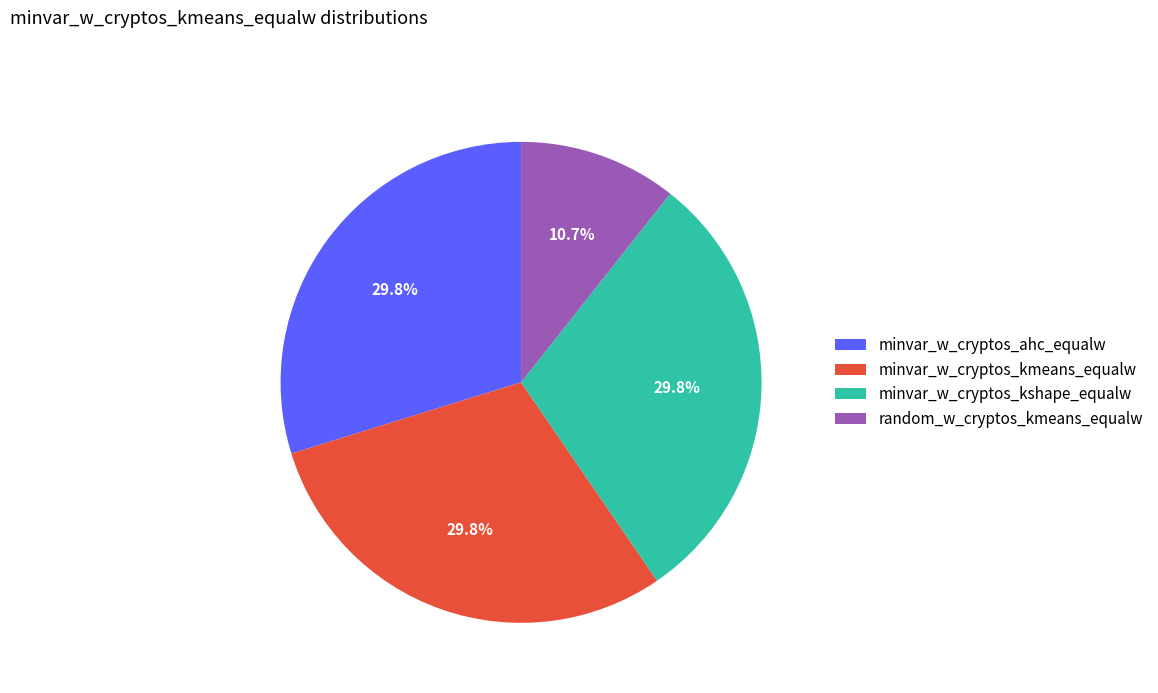

Is it true that minvar_w_cryptos_kmeans_equalw is 45% of the pie?

False